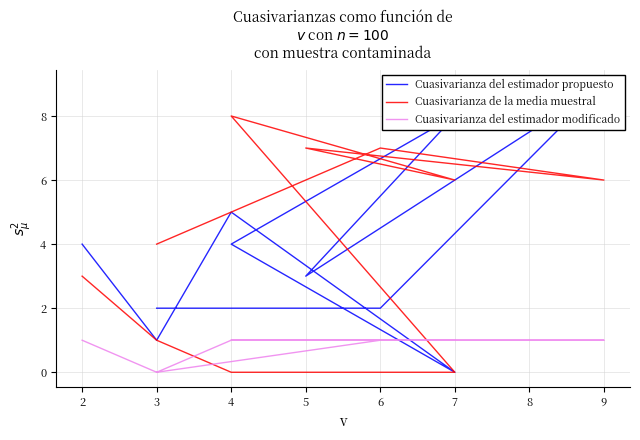

In Cuasivarianza del estimador modificado, how many points are lower than both neighbors (excluding endpoints)?

1